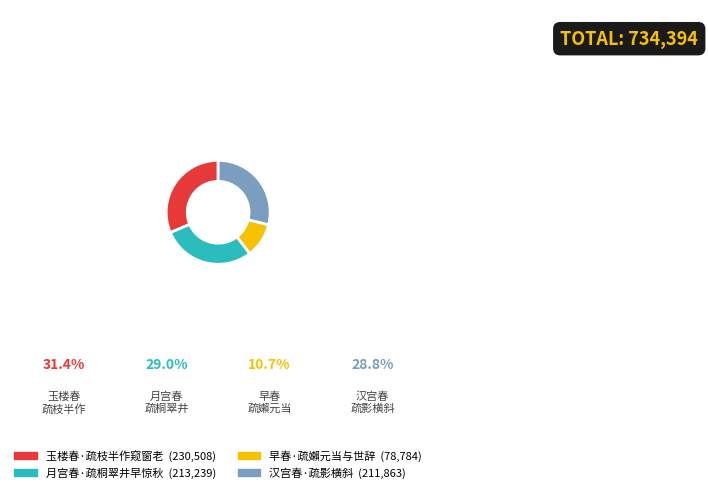

Is the sum of 汉宫春·疏影横斜 and 玉楼春·疏枝半作窥窗老 greater than half?

Yes